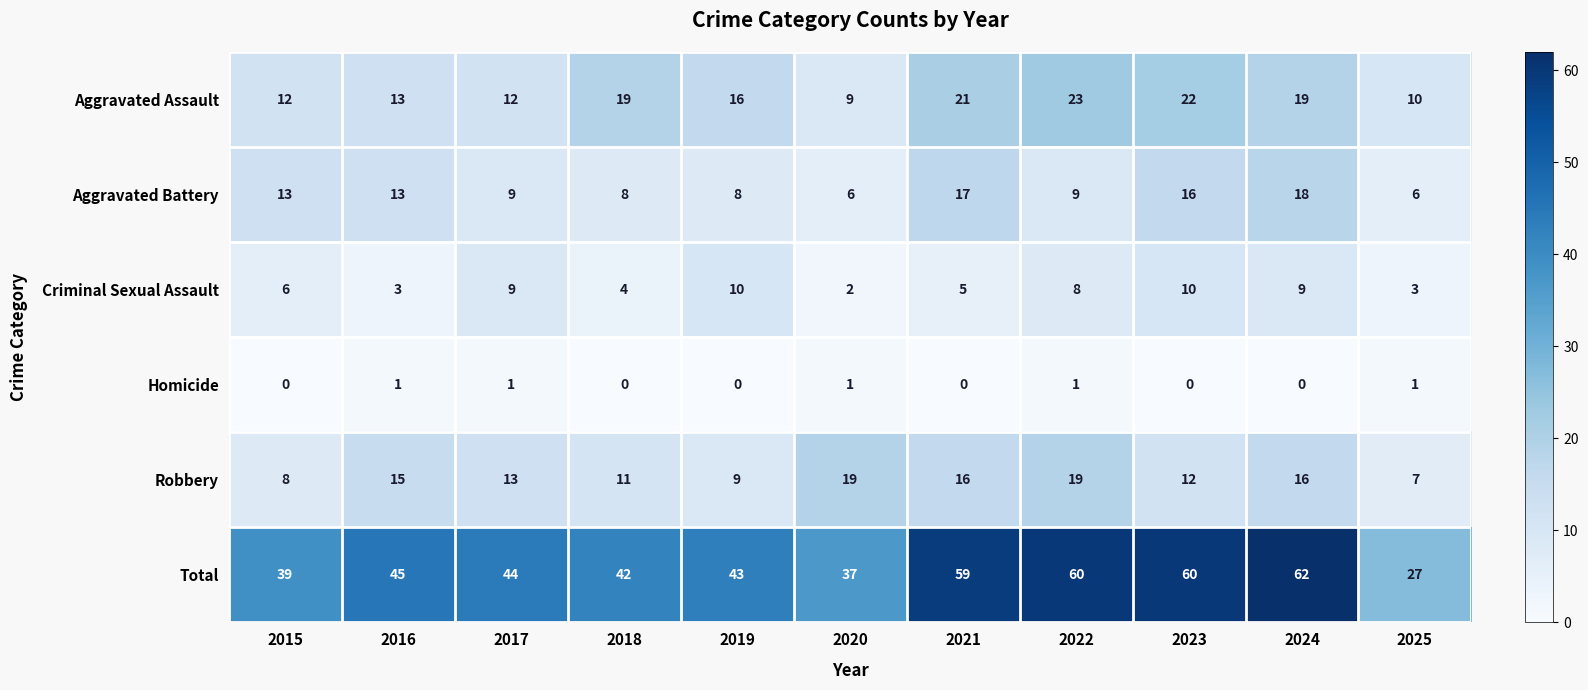

The Aggravated Battery series shows 7 at 2015. True or false?

False